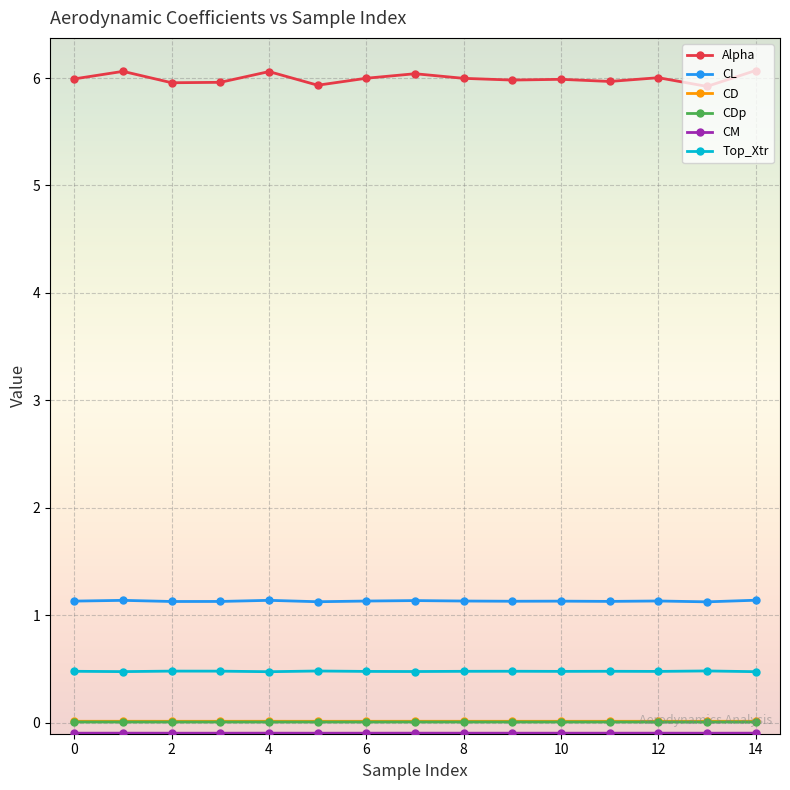

True or false: CD and CL cross at least once.

False